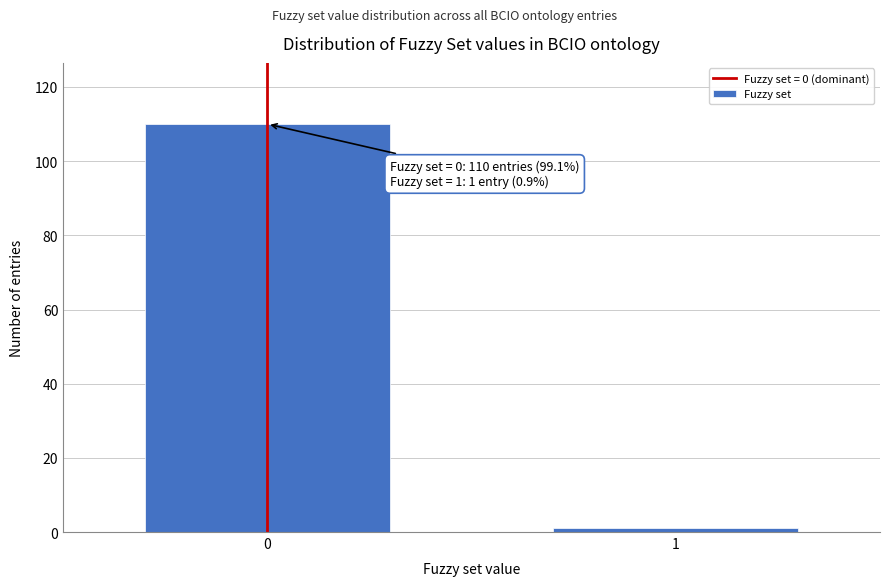

Reading left to right, extract all data points from this chart.

0=110	1=1